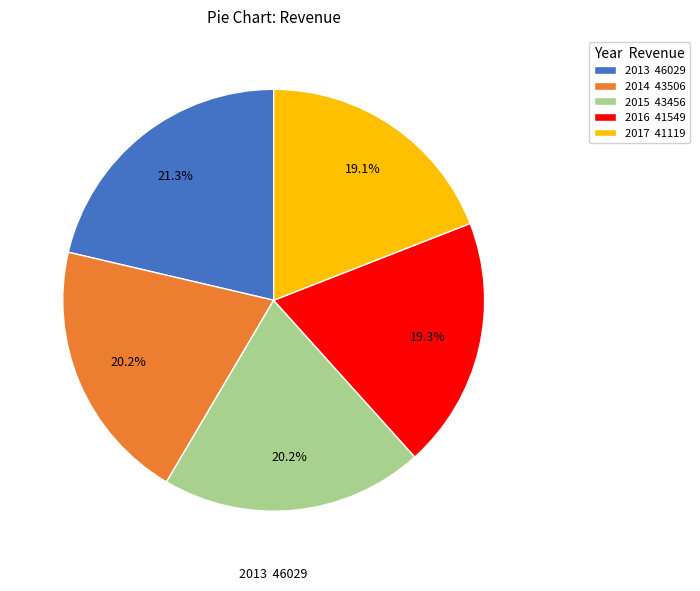

Does 2015 43456 account for over 50% of the chart?

No